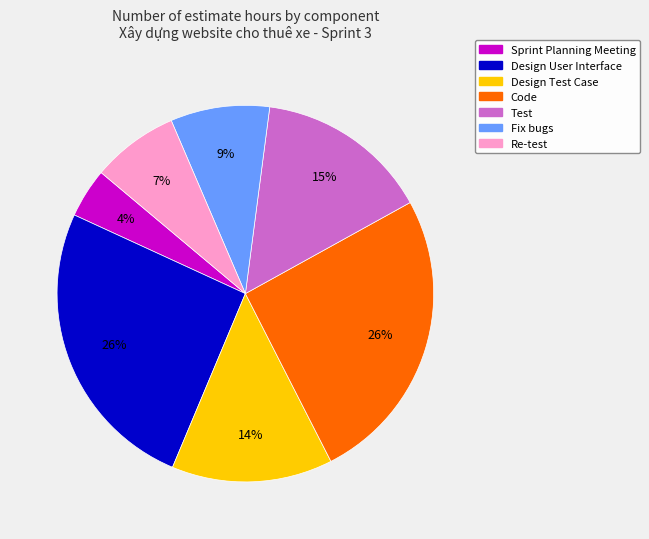

To the nearest percent, what is the average slice percentage?

14%